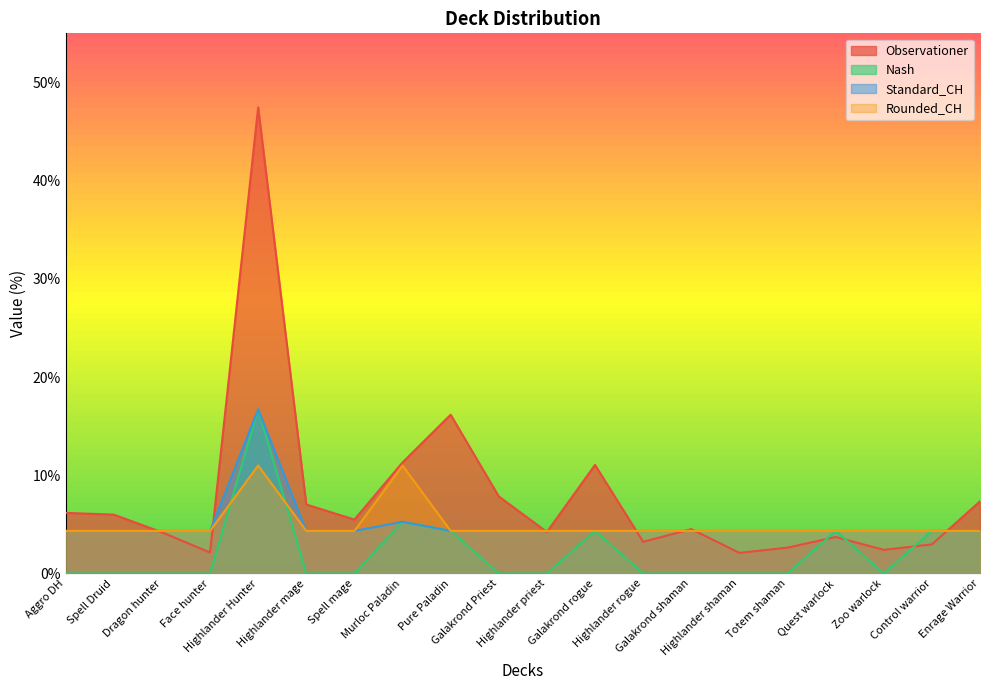

Rank the series at Spell mage from highest to lowest value.

Observationer, Standard_CH, Rounded_CH, Nash